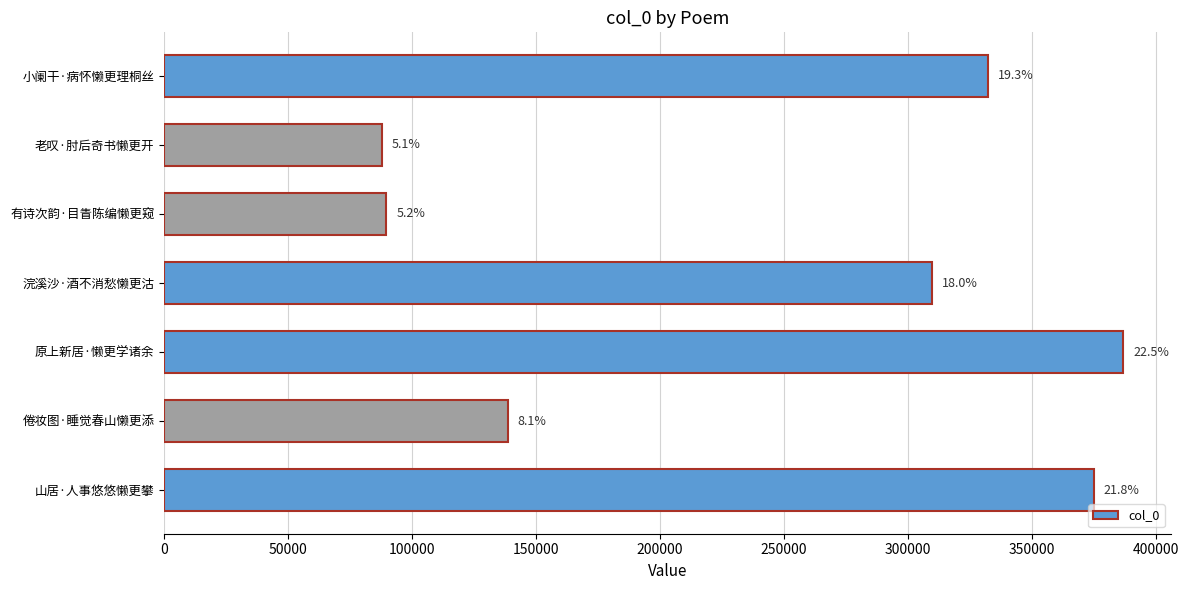

Are the bars horizontal?

Yes